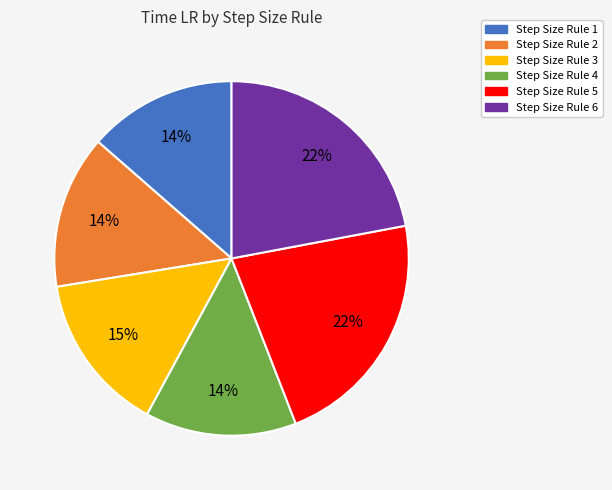

How many slices are in this pie chart?

6